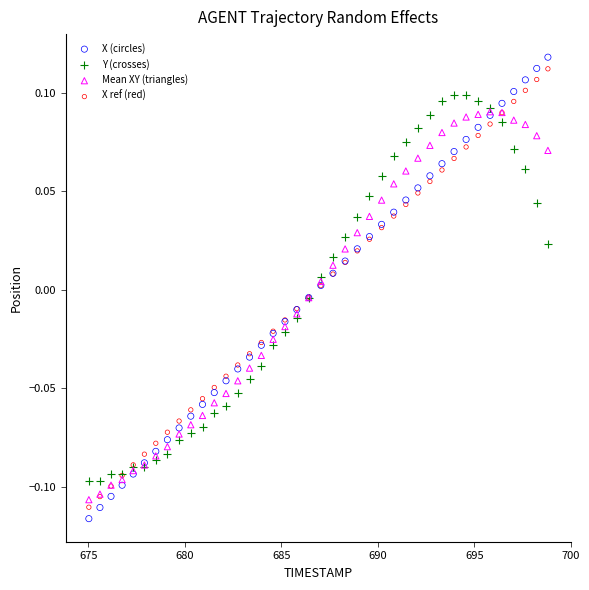

Which series reaches the minimum Y coordinate?

X (circles)